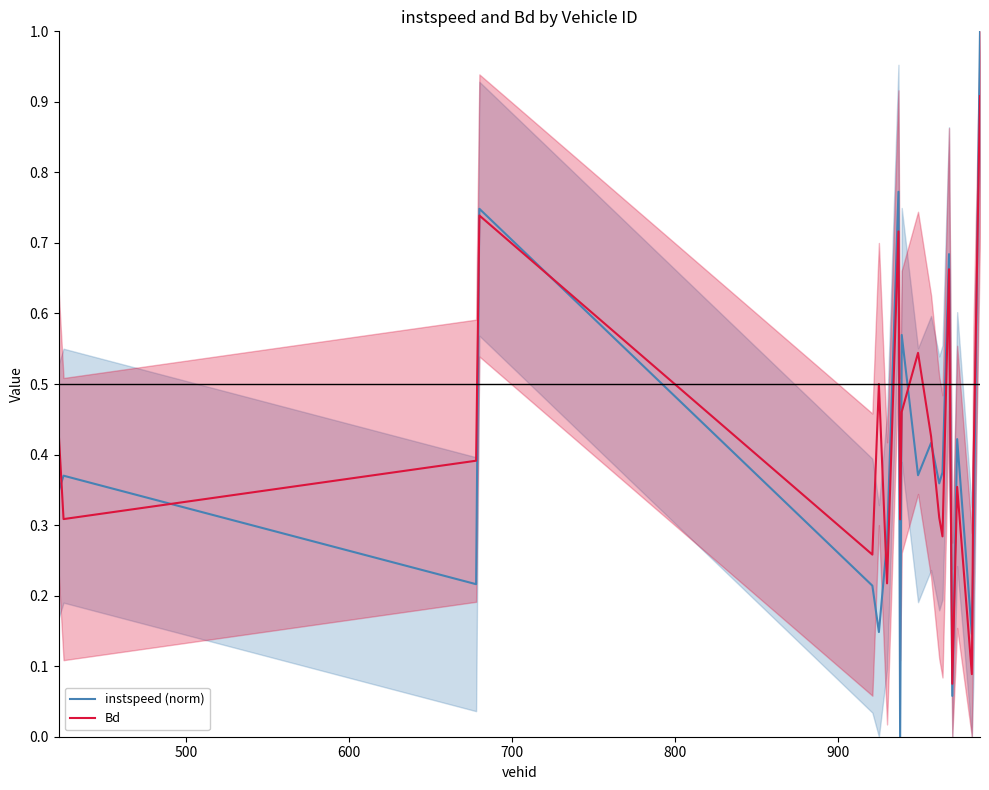

What is the sum of all Bd values?

8.4